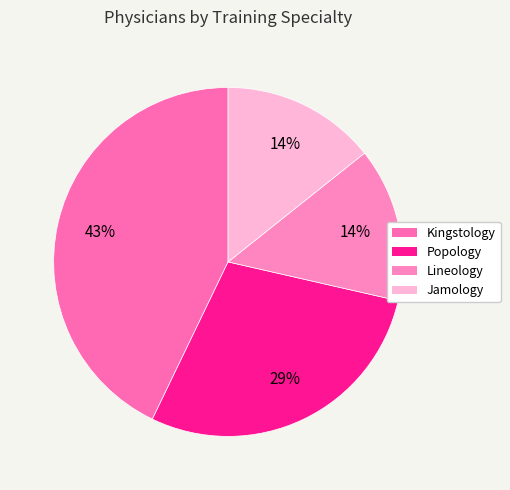

Approximately how many times larger is the value at Lineology compared to Popology?

0.5